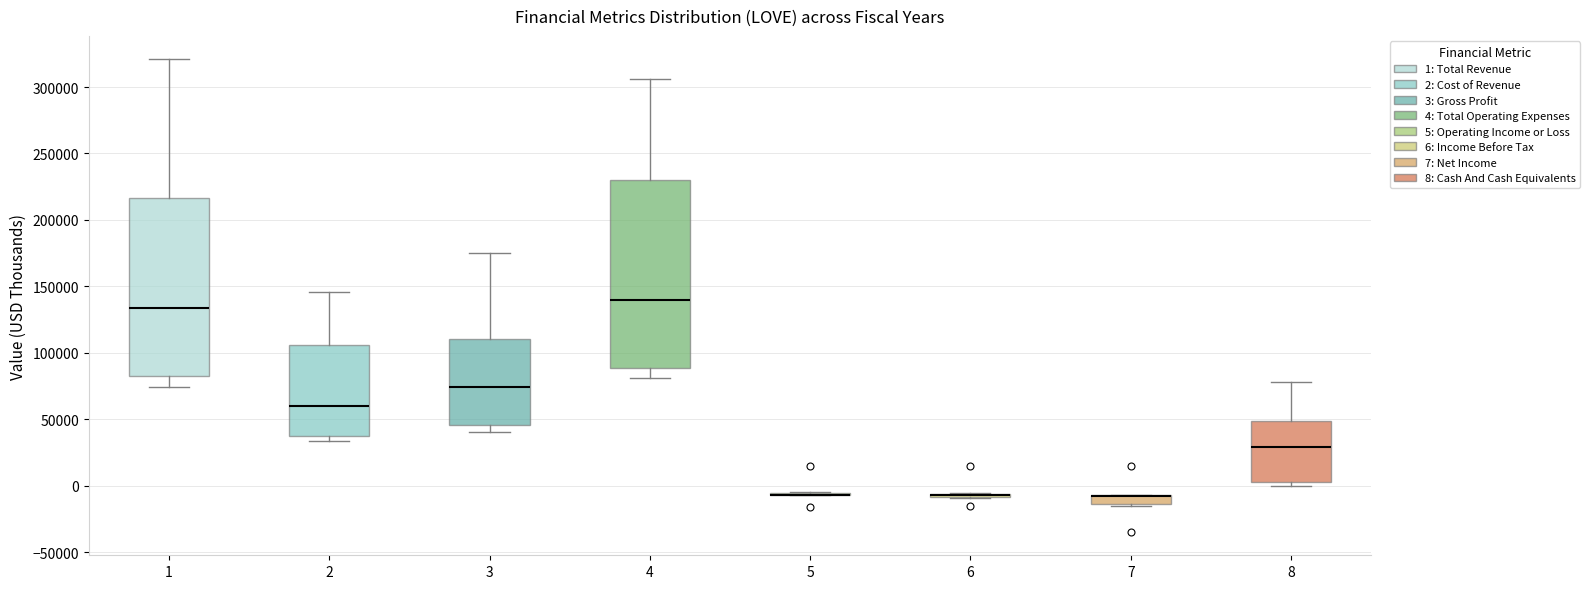

Where is the upper edge of the box at x = 7 on the y-axis? The values are not printed on the chart, so give them approximately, as read against the axis.

-5000